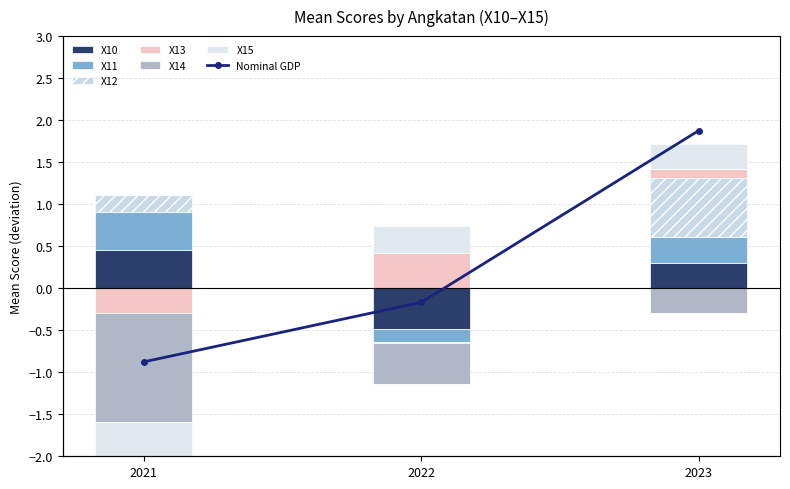

True or false: X12 has a value of 0.3 at 2022.

False